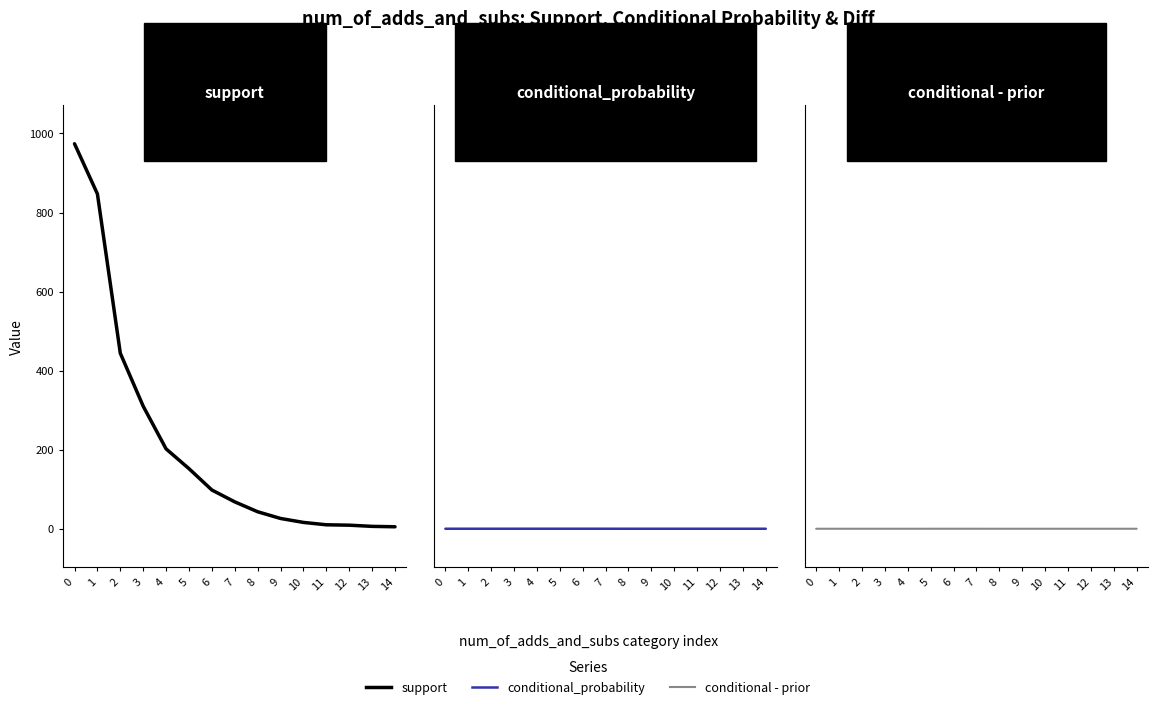

Reading right to left, list all the values displayed in this chart.

support: 5.0	6.0	9.0	10.0	16.0	26.0	43.0	68.0	98.0	152.0	202.0	310.0	444.0	847.0	974.0
conditional_probability: 0.0	0.0	0.0	0.0	0.0	0.0	0.0	0.0	0.0	0.0	0.0	0.0	0.0	0.0	0.0
conditional - prior: -0.0	-0.0	-0.0	-0.0	-0.0	-0.0	-0.0	0.0	0.0	0.0	0.0	0.0	0.0	0.0	0.0